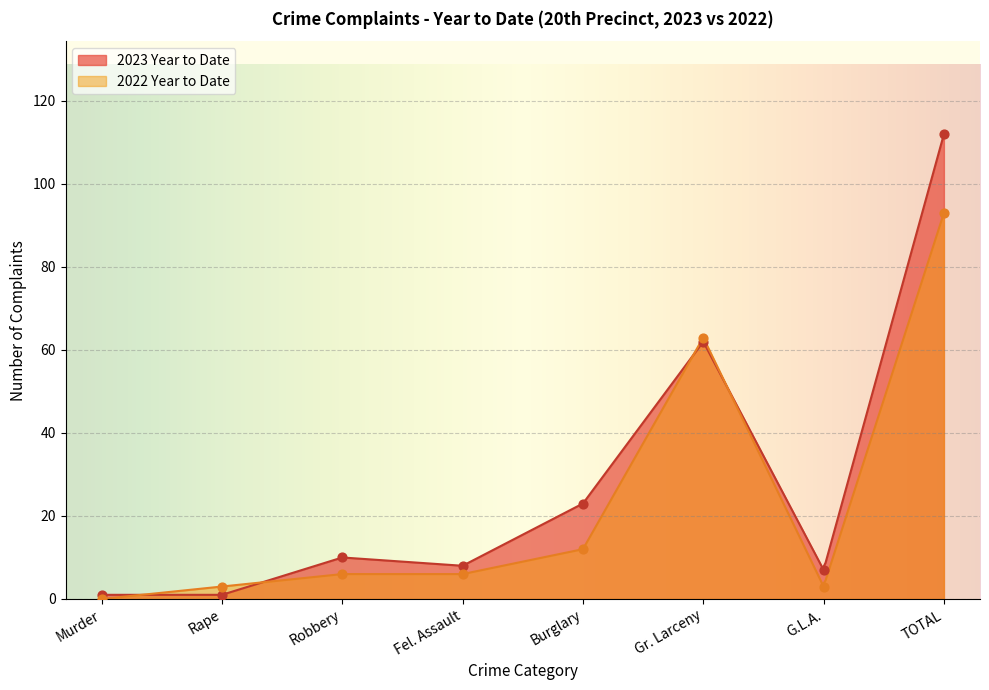

Which series has the widest spread of Y values?

2023 Year to Date